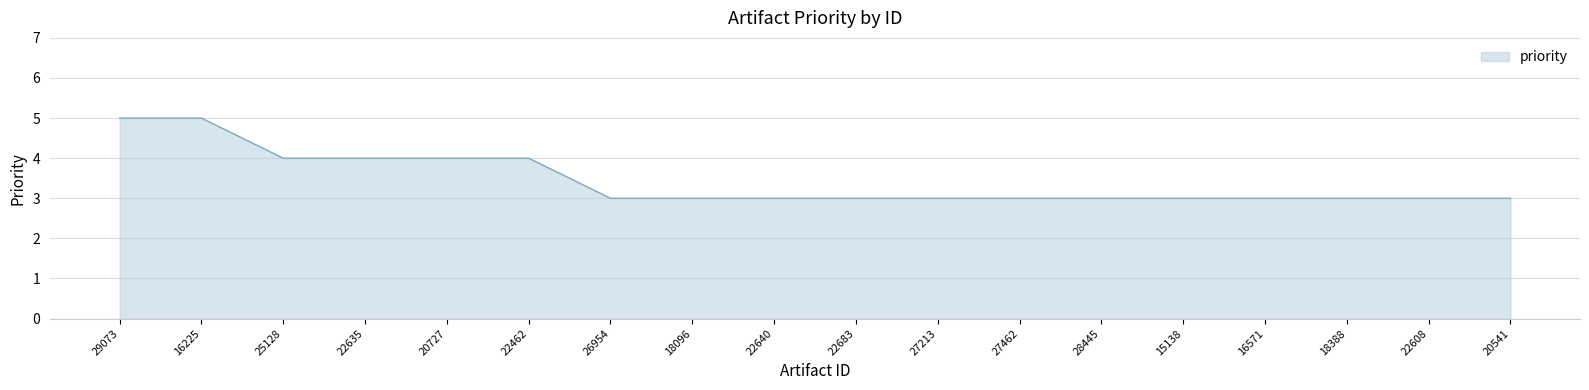

Reading right to left, transcribe all the data shown in this chart.

3	3	3	3	3	3	3	3	3	3	3	3	4	4	4	4	5	5